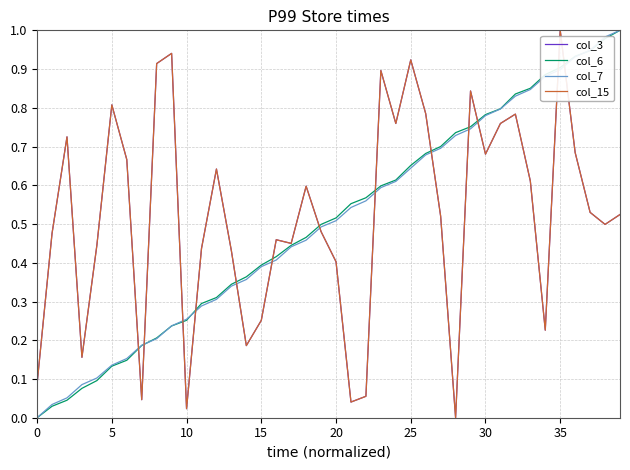

Is this an area chart (filled region under the line)?

No